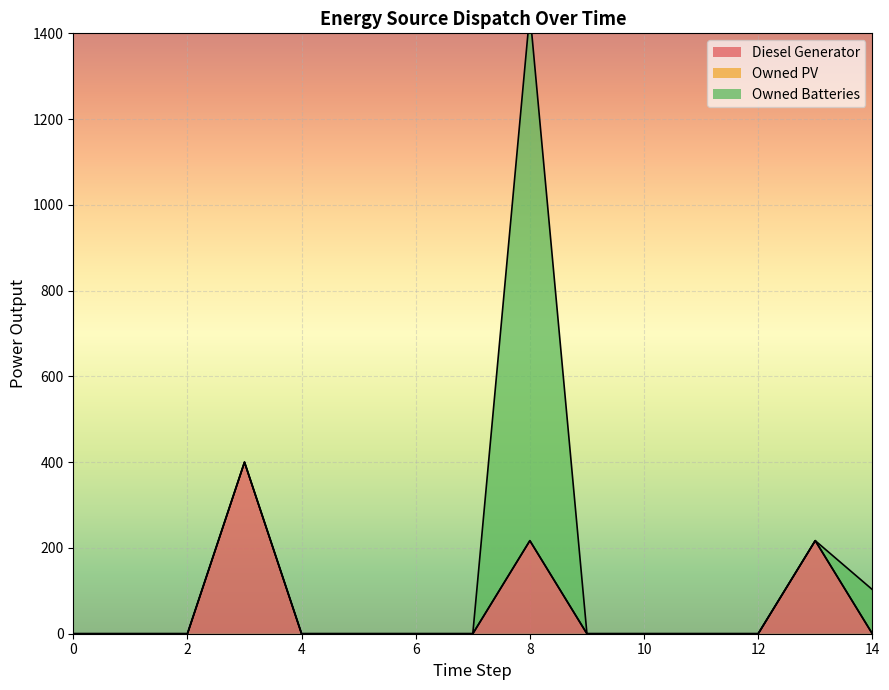

Reading left to right, what are all the values shown in this chart?

Diesel Generator: 0.0	0.0	0.0	400.0	0.0	0.0	0.0	0.0	217.0	0.0	0.0	0.0	0.0	217.0	0.0
Owned PV: 0.0	0.0	0.0	0.0	0.0	0.0	0.0	0.0	0.0	0.0	0.0	0.0	0.0	0.0	0.0
Owned Batteries: 0.0	0.0	0.0	0.0	0.0	0.0	0.0	0.0	1231.0	0.0	0.0	0.0	0.0	0.0	103.0